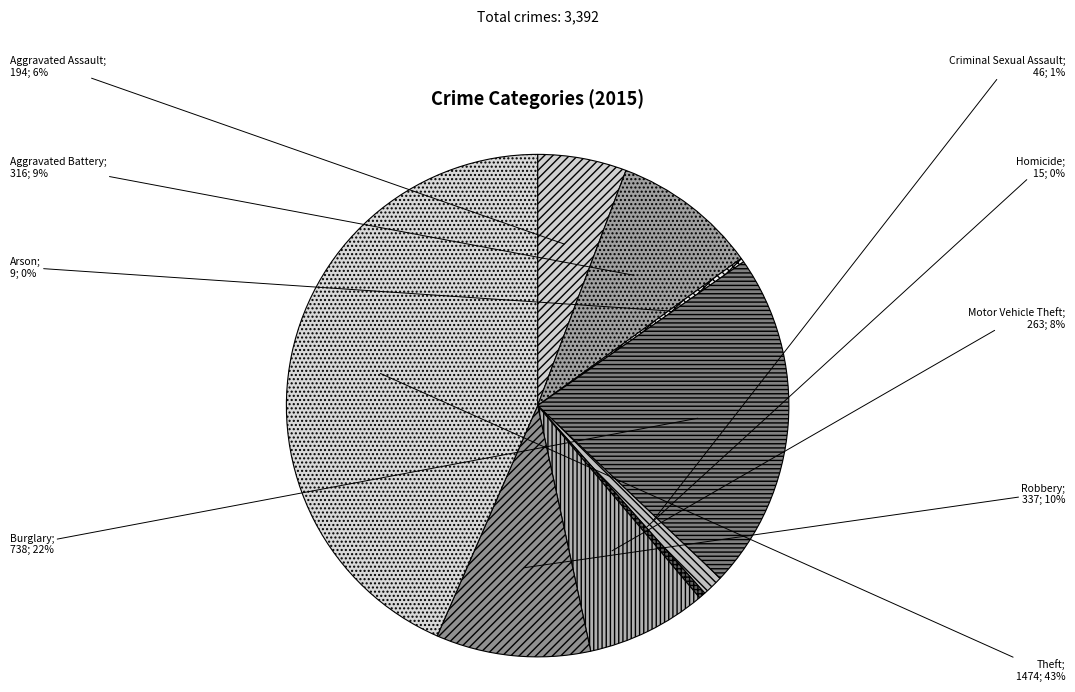

Is there a majority slice in this chart?

No